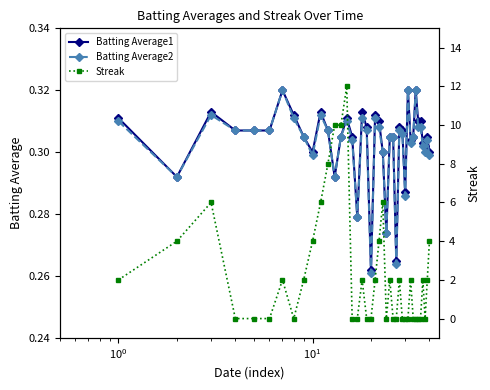

True or false: Batting Average1 has more than 0 points higher than both neighbors.

True